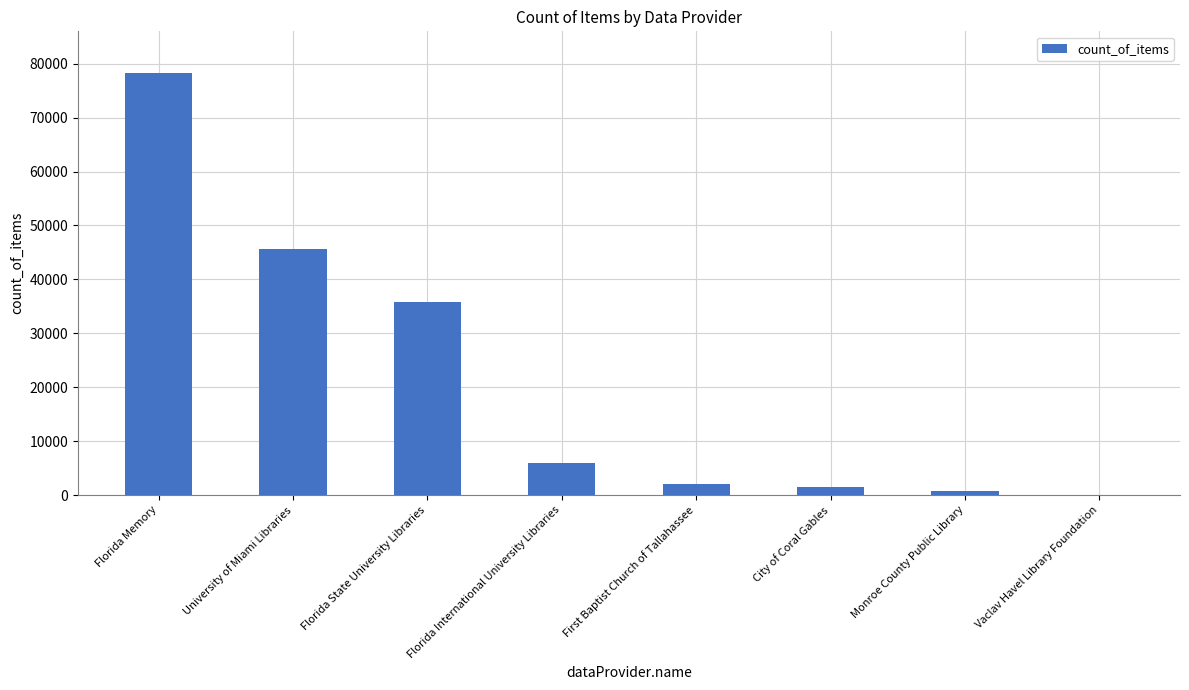

Which category has the highest value across all series?

Florida Memory